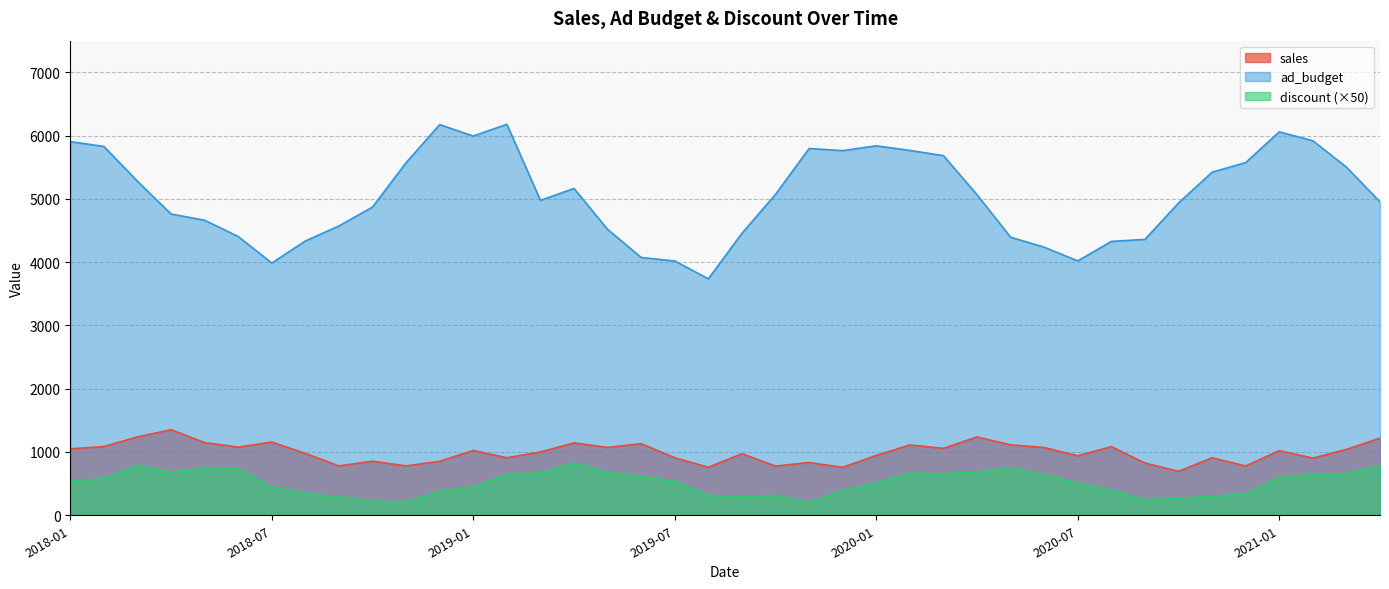

Which series changed the most between 2020-10 and 2021-04?

sales